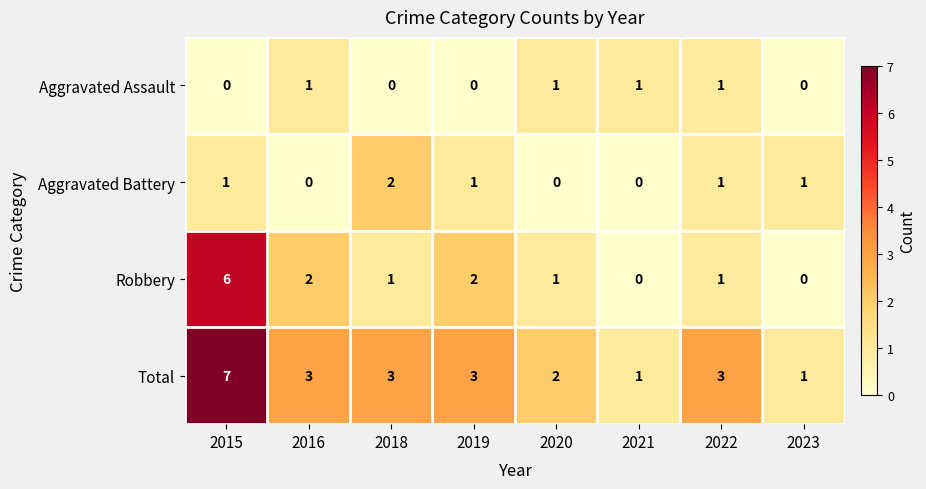

Count the Aggravated Assault values in the range 0 to 1.

8